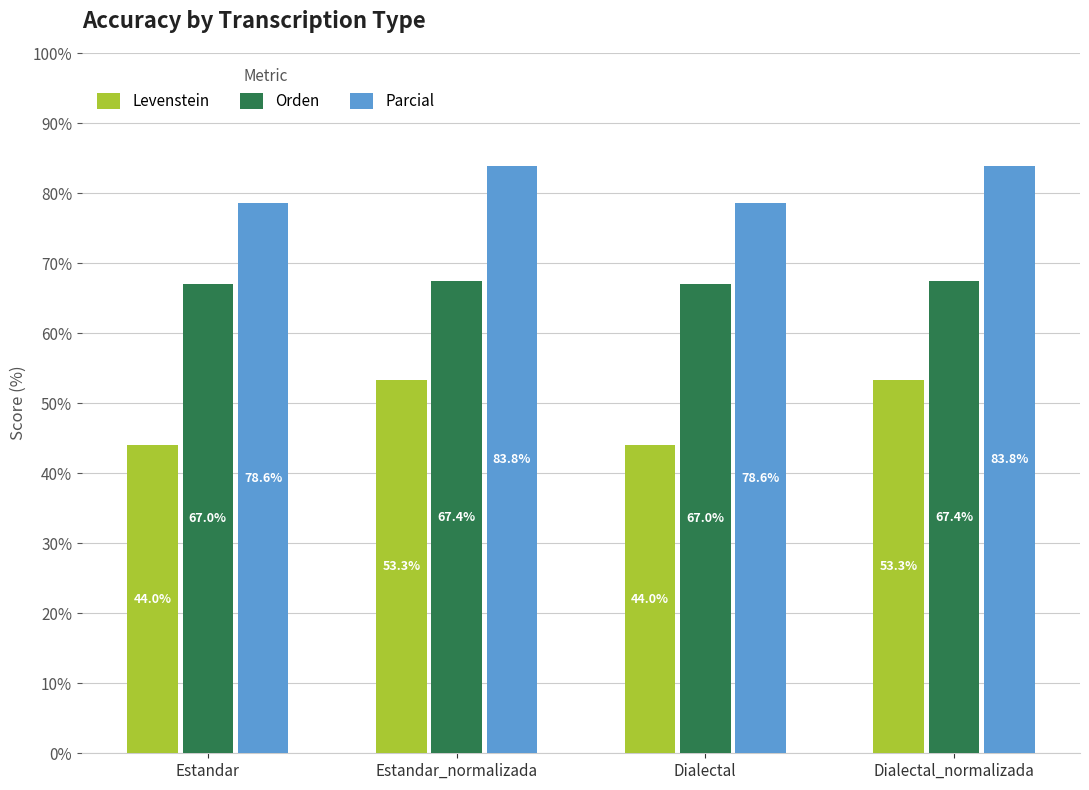

What is the label of the 4th bar from the right?

Estandar